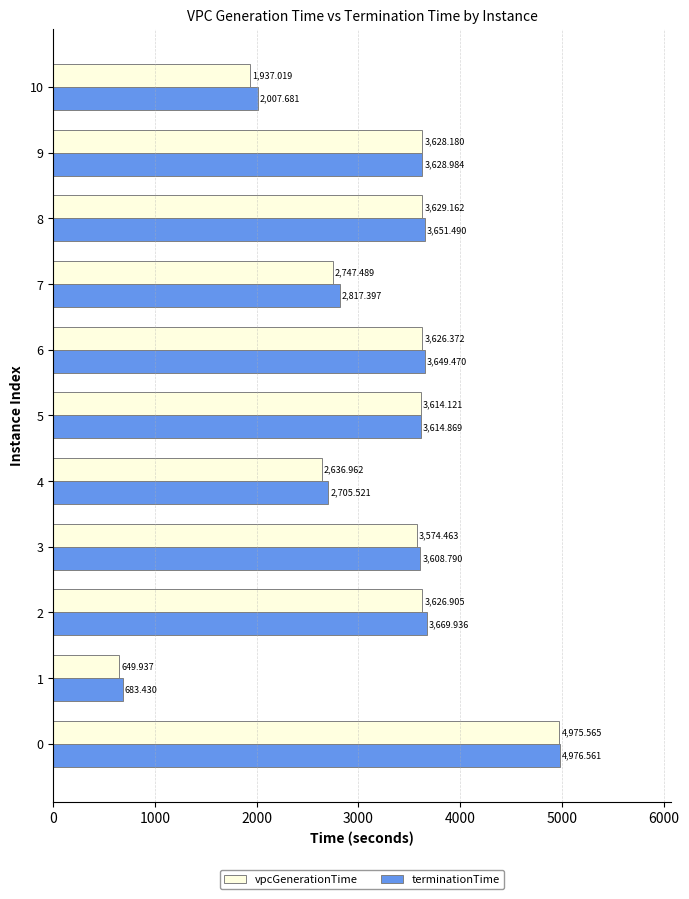

What is the difference between the highest and lowest values at 0?

1.0